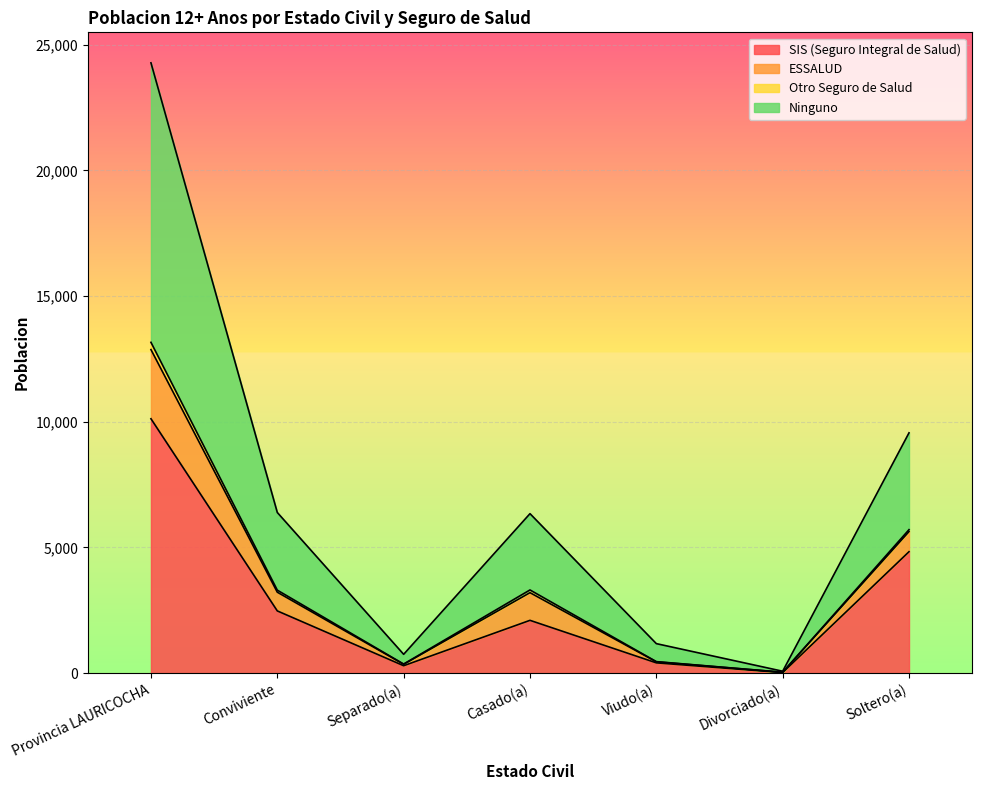

At which label does SIS (Seguro Integral de Salud) reach its peak?

Provincia LAURICOCHA